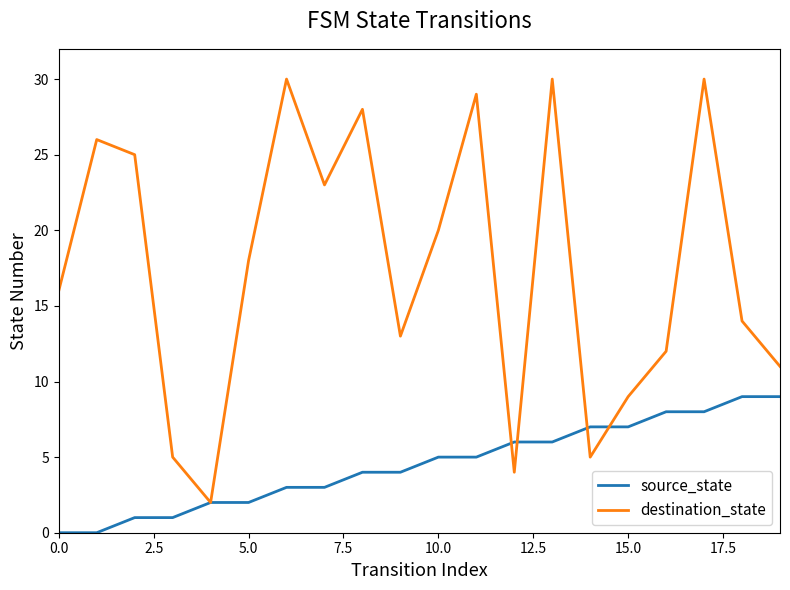

Which series has the largest total across all categories?

destination_state